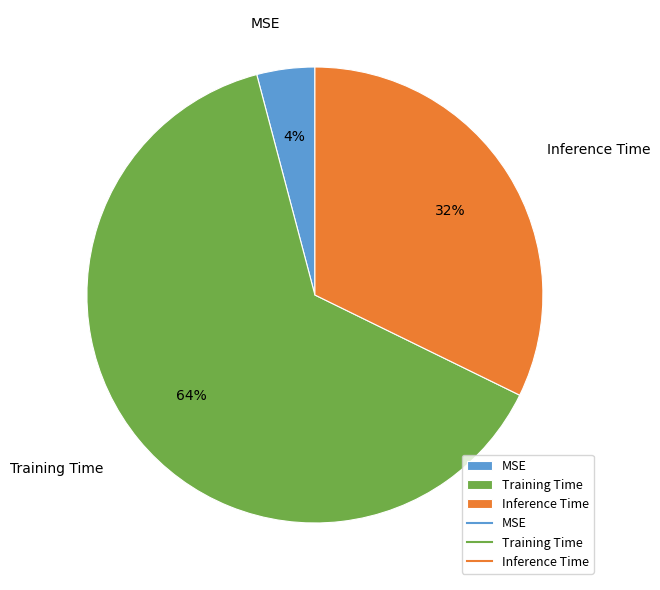

Combined, do MSE and Training Time account for over 50%?

Yes